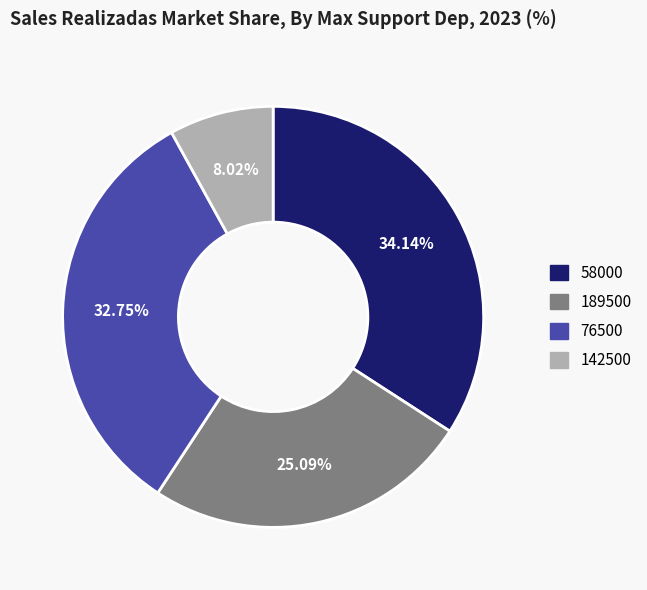

Combined, what portion of the pie is 76500 and 142500?

40.8%